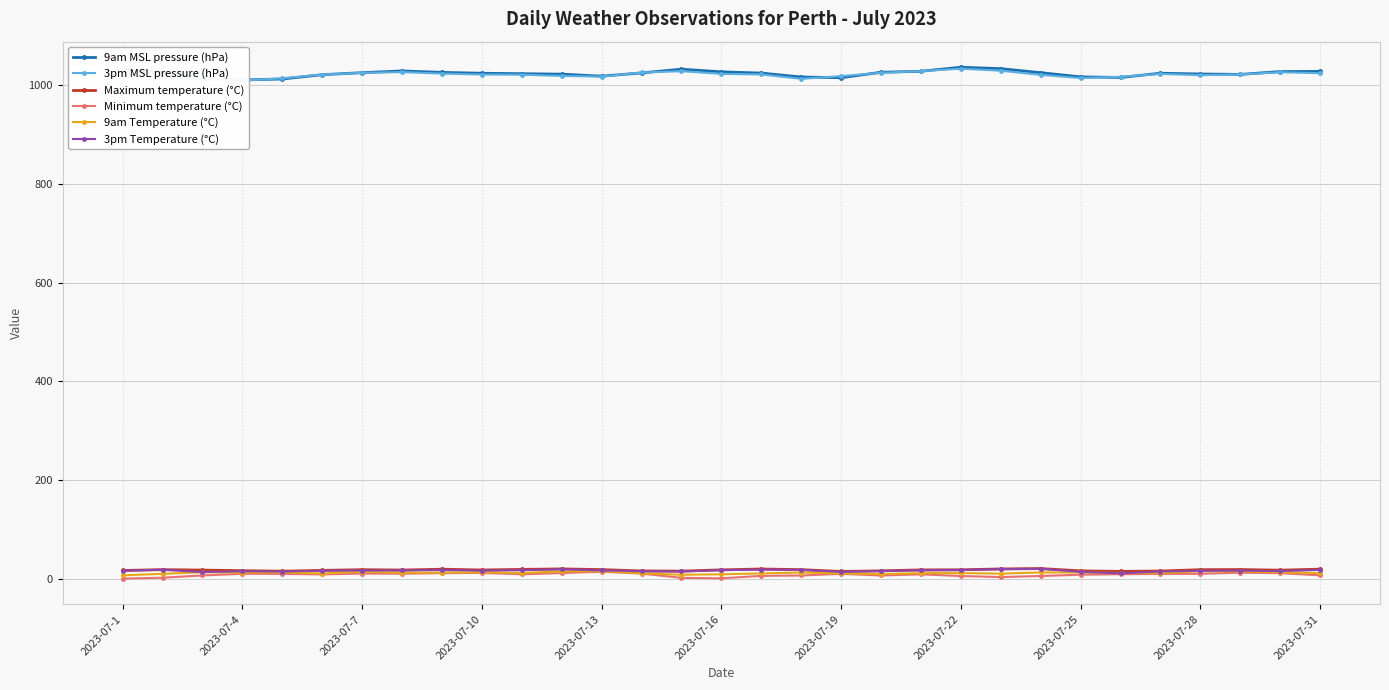

True or false: Minimum temperature (°C) has more than 1 interior local peaks.

True